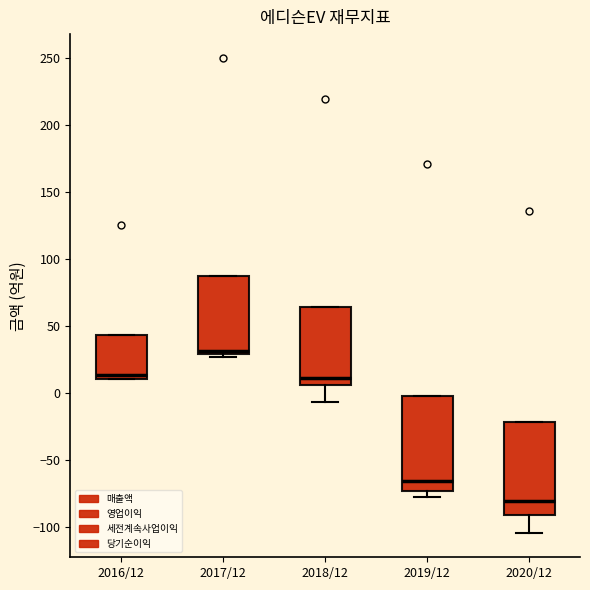

Reading left to right, read every box against the y-axis: the position of its median line, the range the box covers, and the ends of its whiskers. The values are not printed on the chart, so give them approximately, as read against the axis.

2016/12: median 15, box 10 to 45, whiskers 10 to 45
2017/12: median 30 (just above the box's lower edge), box 30 to 85, whiskers 25 to 85
2018/12: median 10, box 5 to 65, whiskers -5 to 65
2019/12: median -65, box -75 to 0, whiskers -80 to 0
2020/12: median -80, box -90 to -20, whiskers -105 to -20